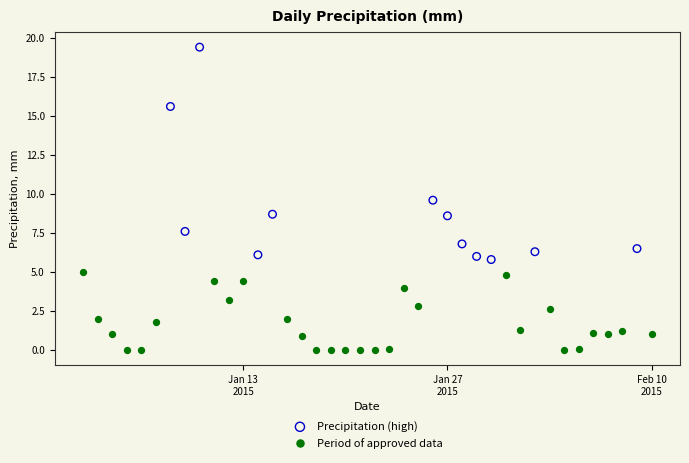

Which series contains the highest Y value?

Precipitation (high)